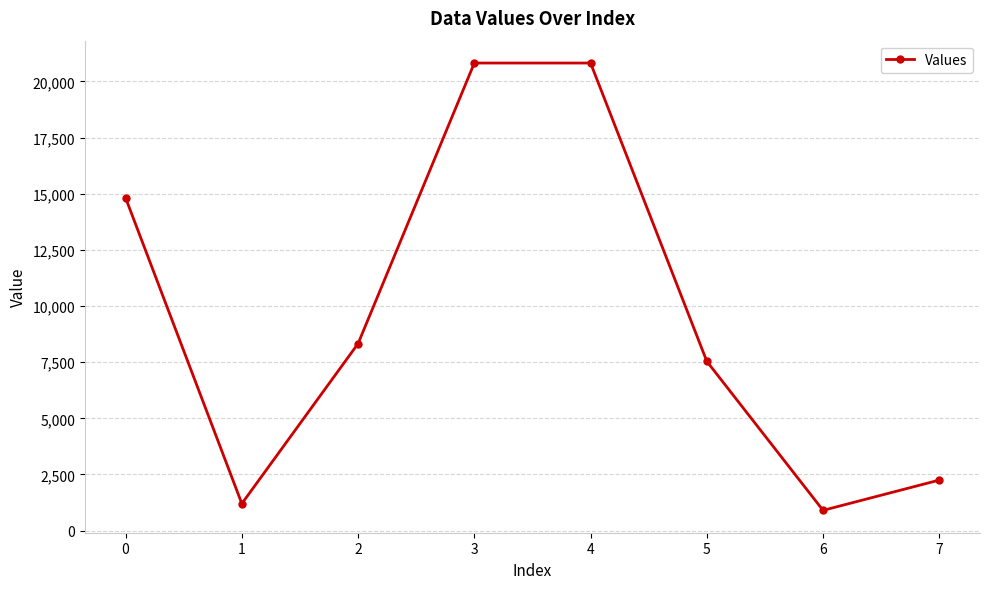

Approximately how many times larger is the value at 6 compared to 7?

0.4